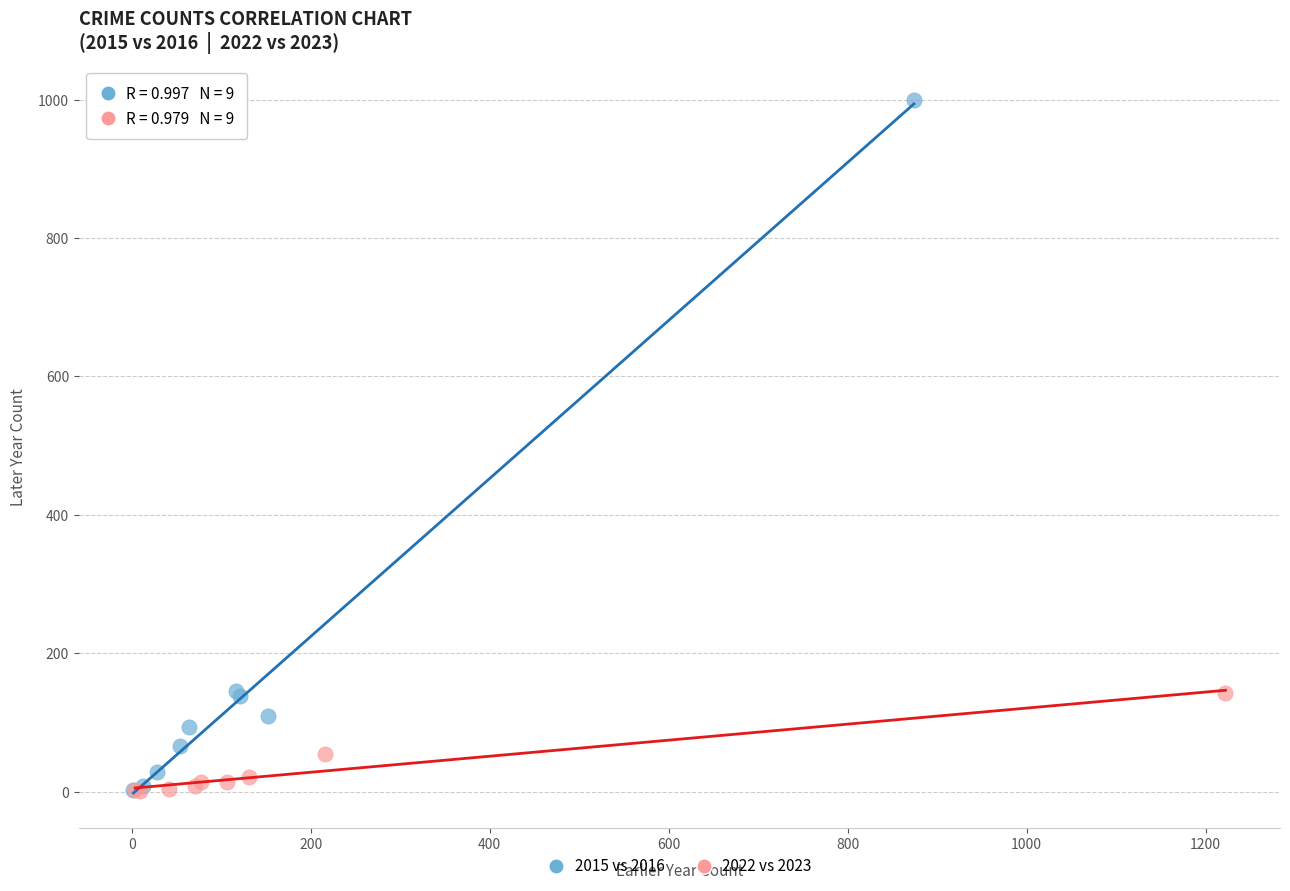

Which series contains the highest Y value?

2015 vs 2016